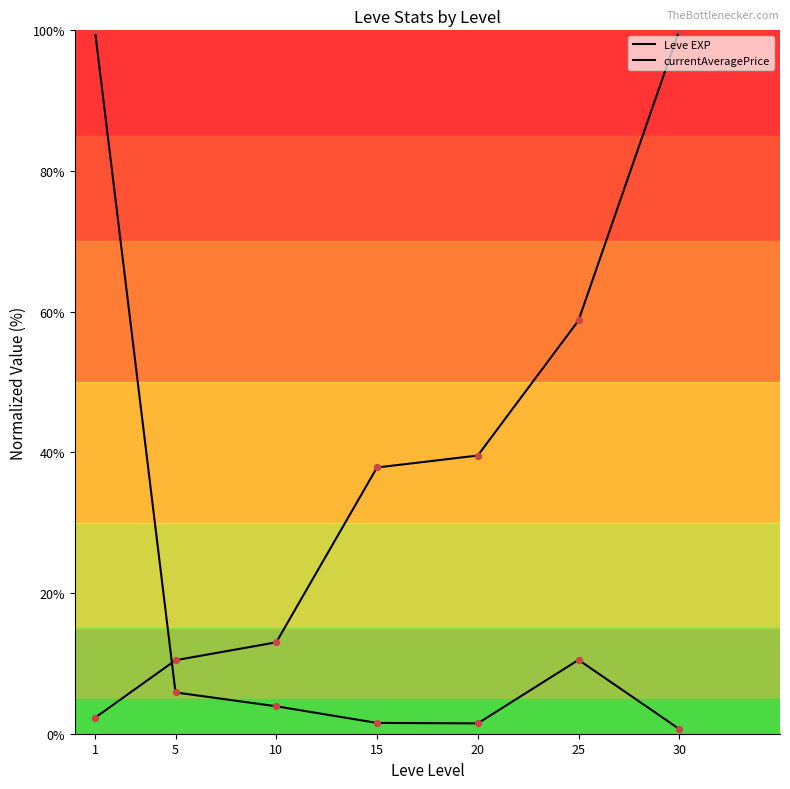

At how many categories does at least one series exceed 76?

2